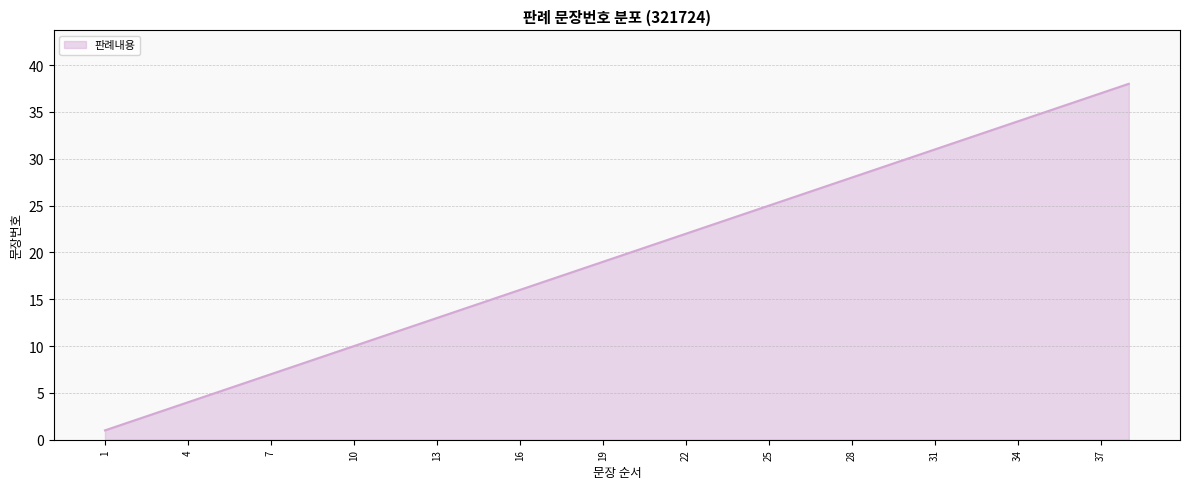

What is the minimum value shown in the chart?

1